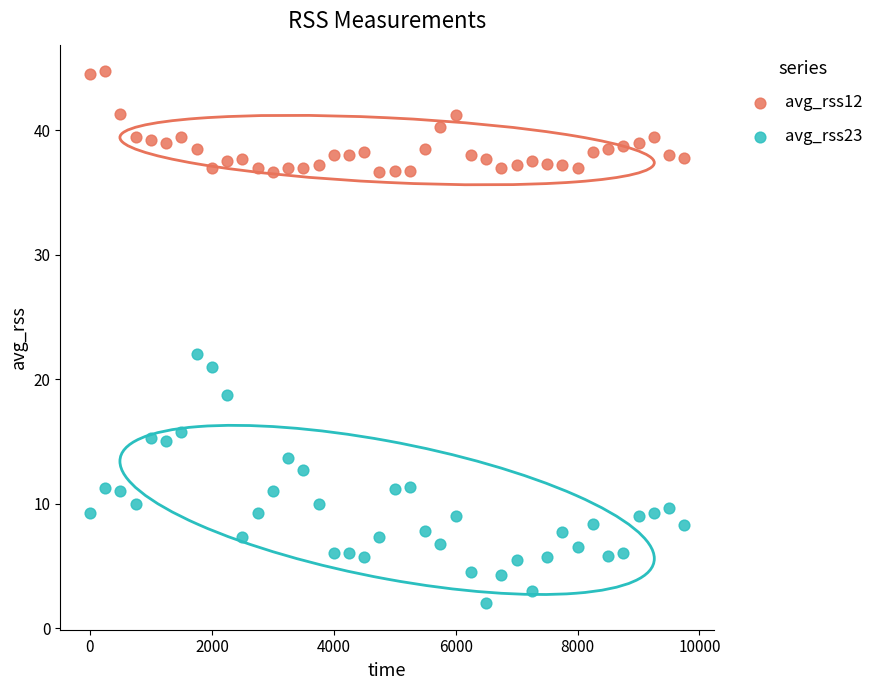

Which series contains the lowest Y value?

avg_rss23